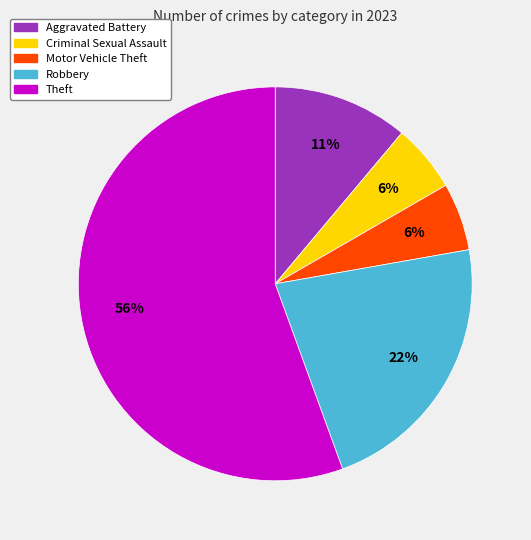

To the nearest percent, what is the difference between the largest and smallest slice percentages?

50%